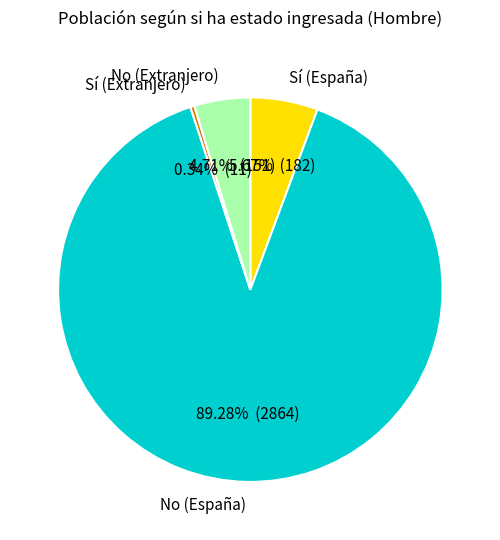

Between No (Extranjero) and No (España), which is larger?

No (España)